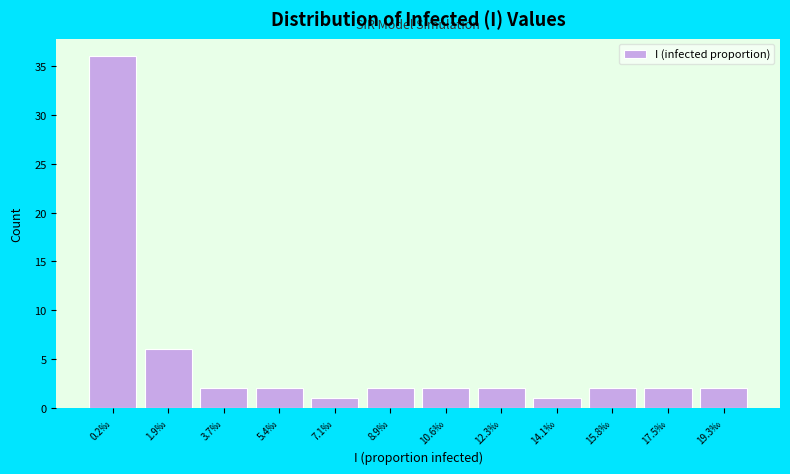

Reading right to left, list all the values displayed in this chart.

2	2	2	1	2	2	2	1	2	2	6	36